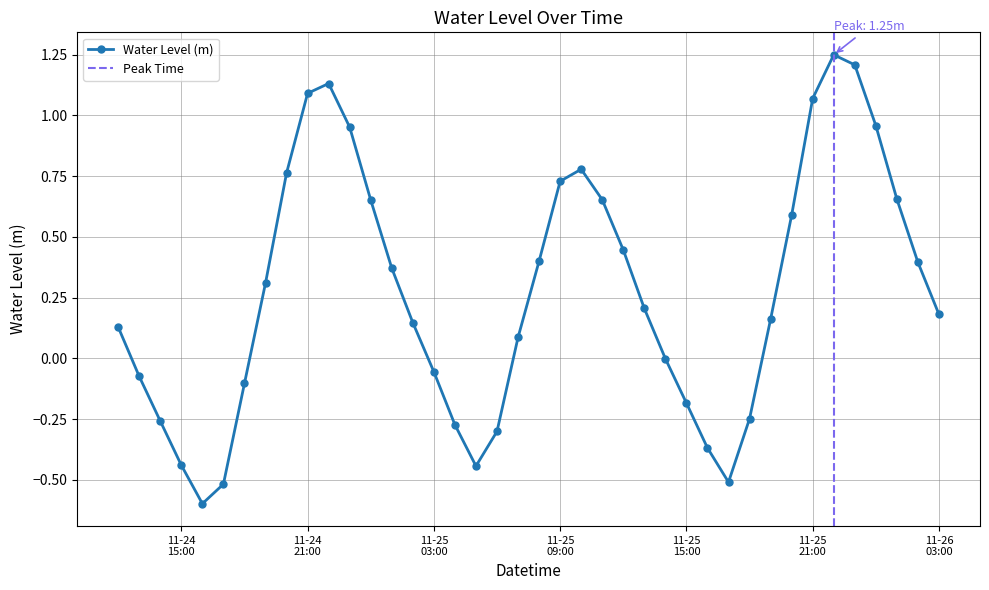

What is the difference between the maximum and second lowest values?

1.8